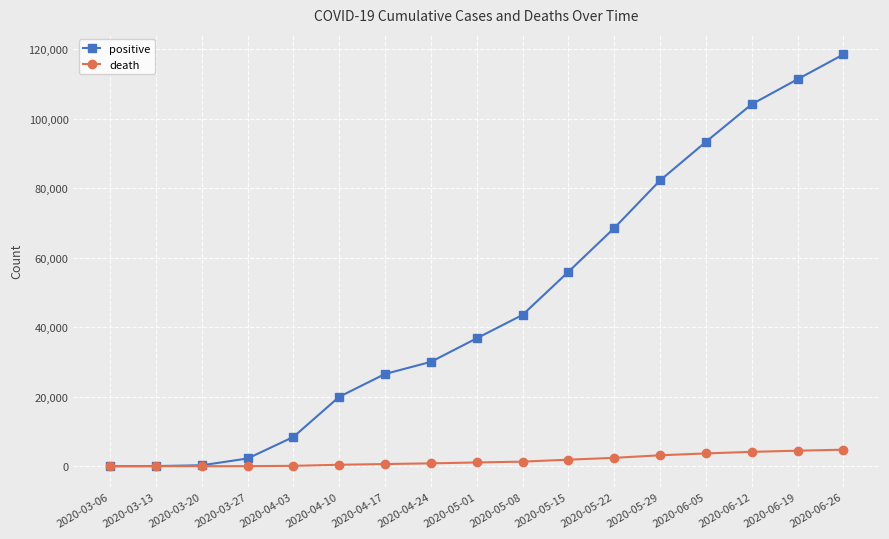

At which label is positive closest to 59257?

2020-05-15